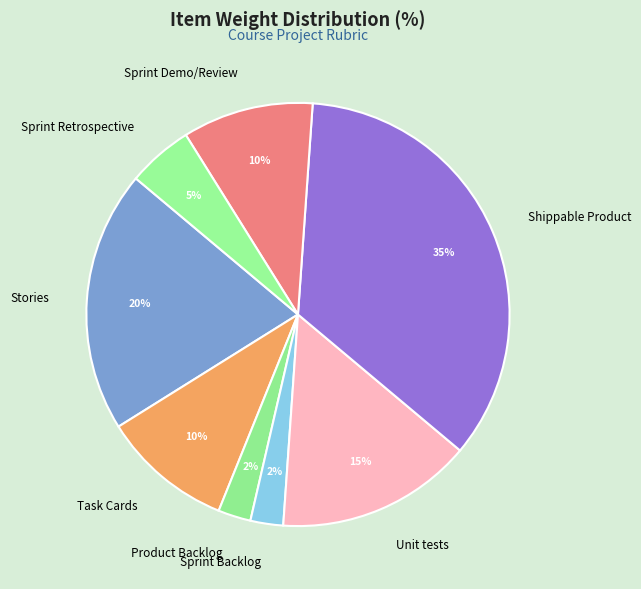

Count the number of slices in the pie.

8